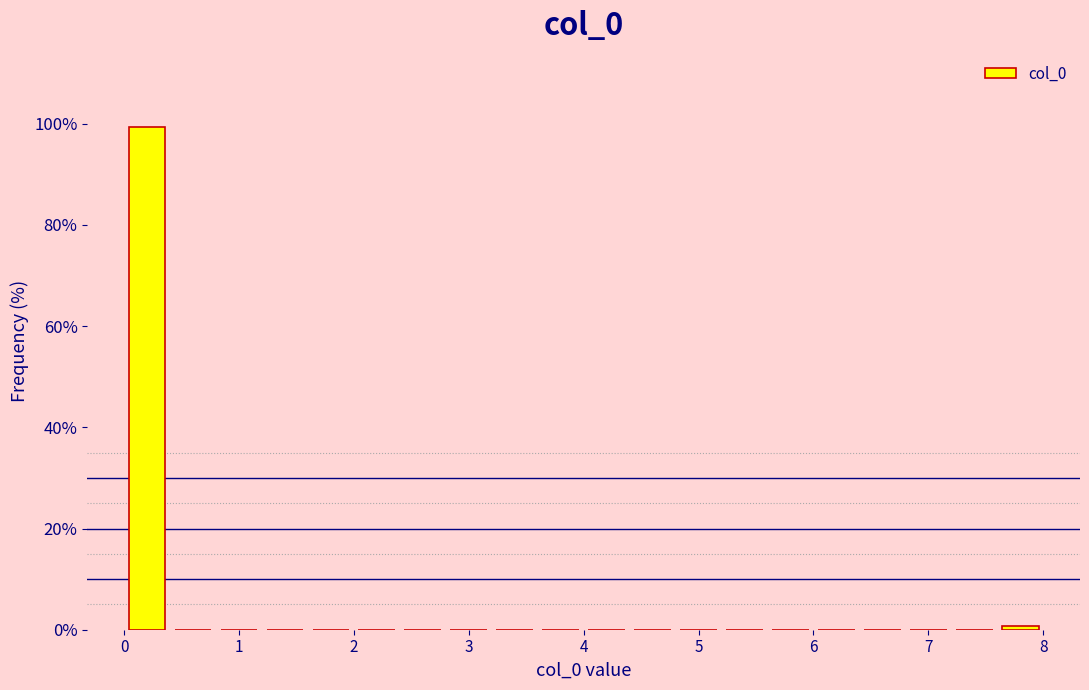

What is the height of the bar covering 0.0 to 0.4 on the x-axis? The values are not printed on the chart, so give them approximately, as read against the axis.

100